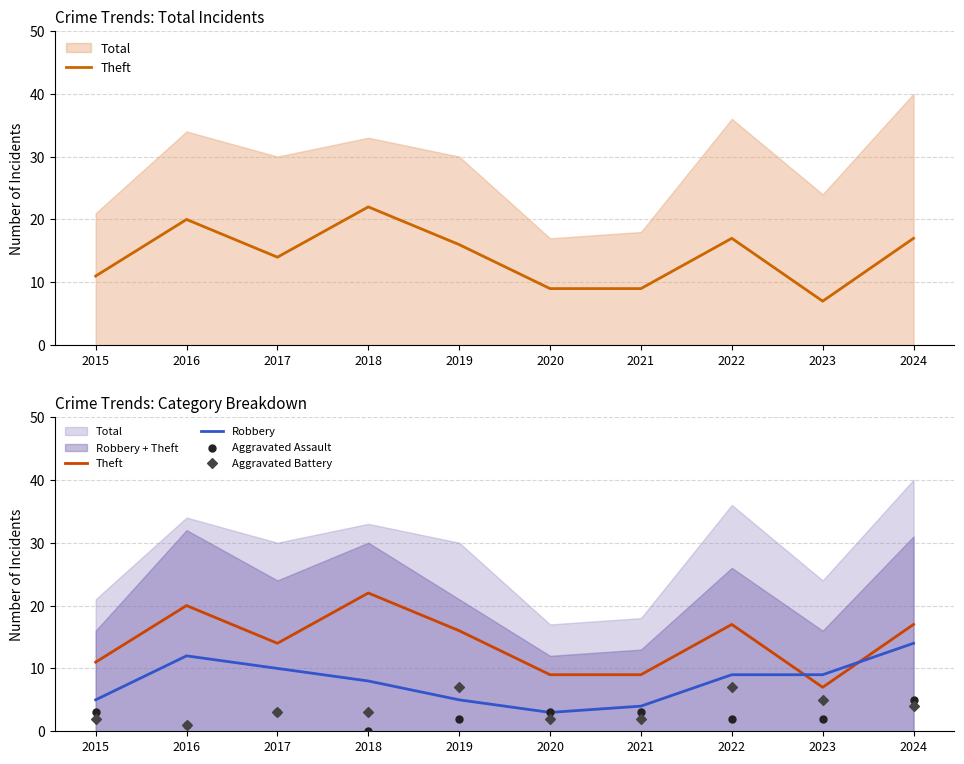

Which series reaches the minimum Y coordinate?

Aggravated Assault